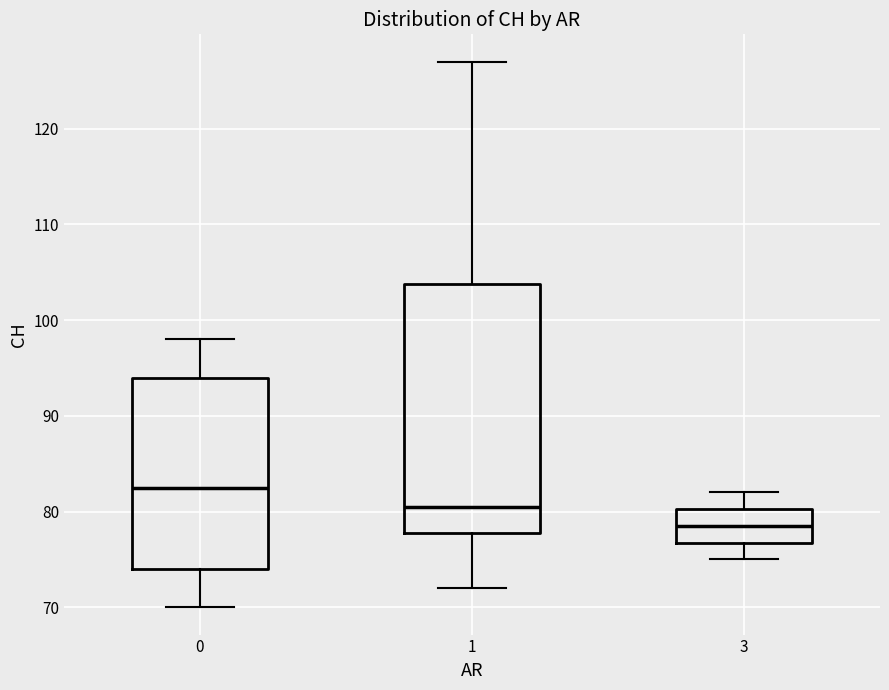

Which box is the tallest, from its lower edge to its upper edge?

1